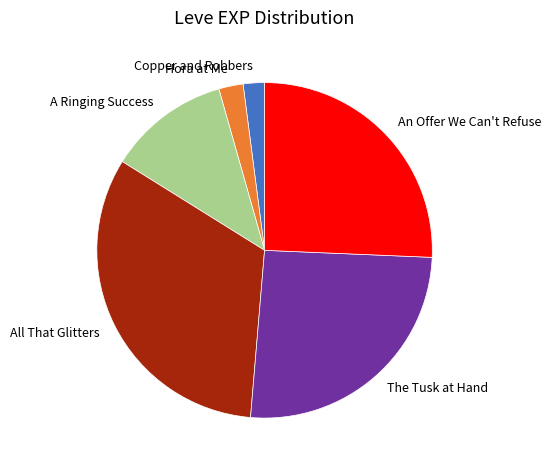

How many segments does this pie chart have?

6